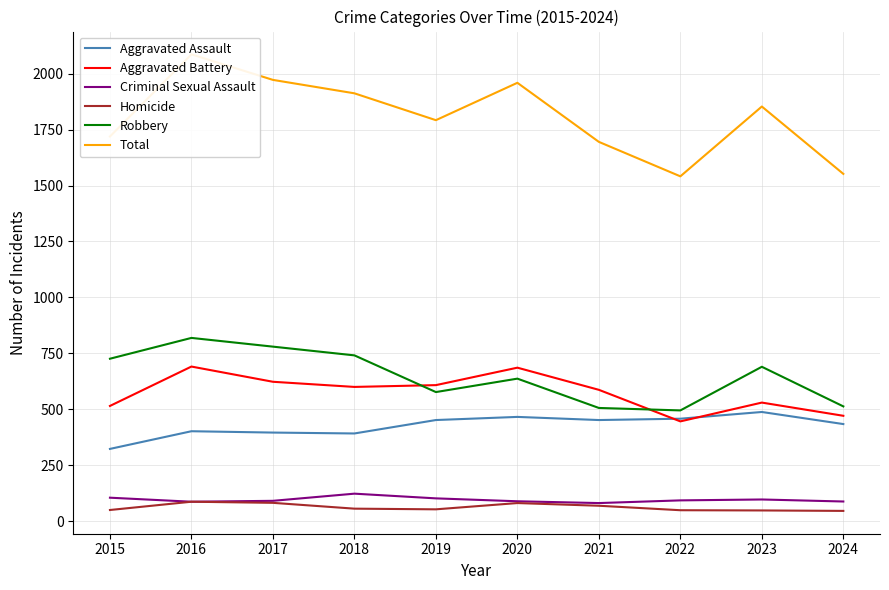

Where is the first local maximum for Homicide?

2016